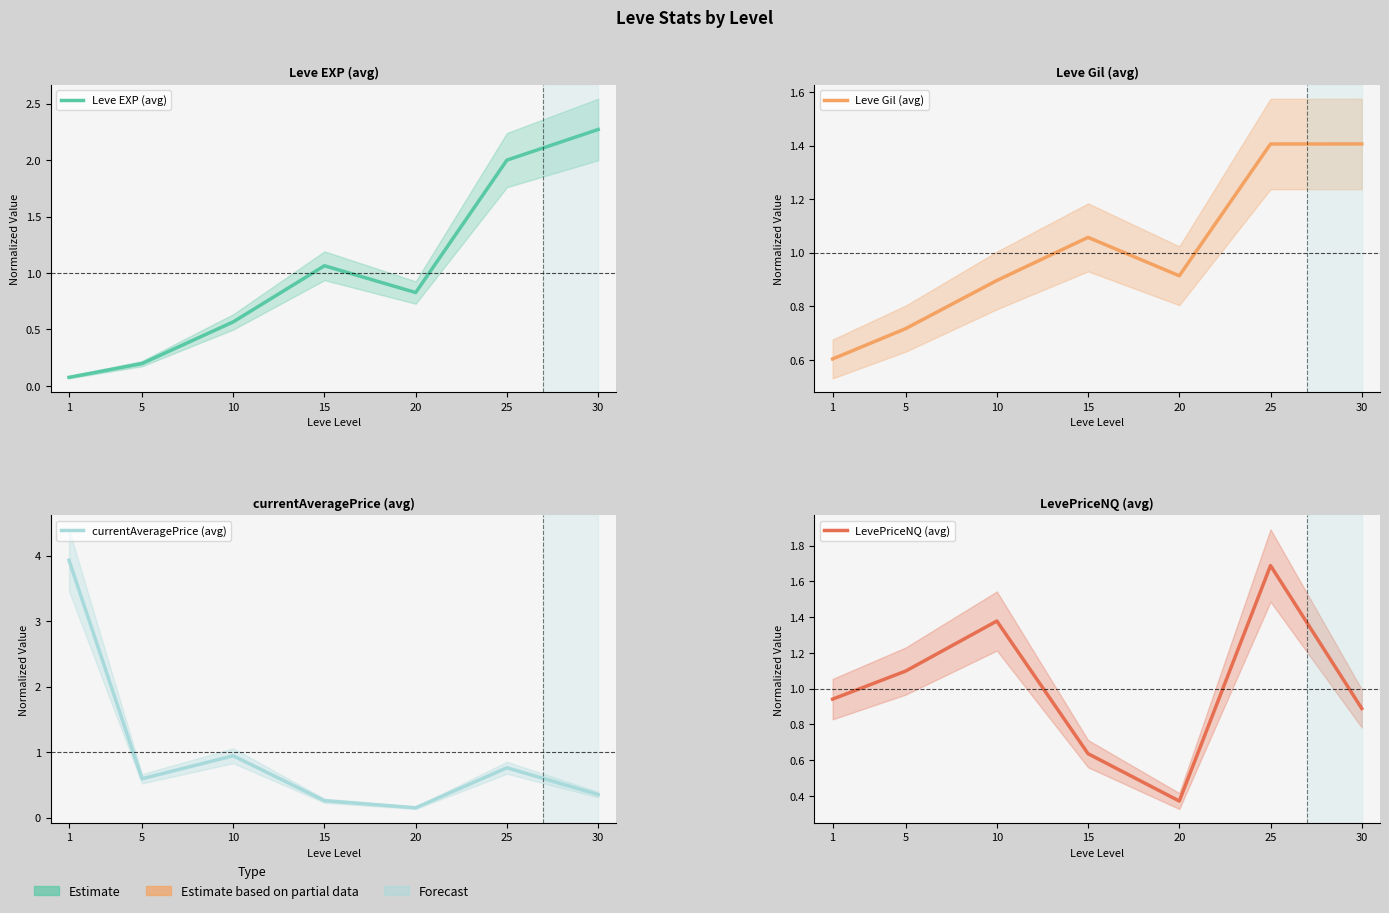

Between 1 and 25, which series saw the biggest shift?

currentAveragePrice (avg)